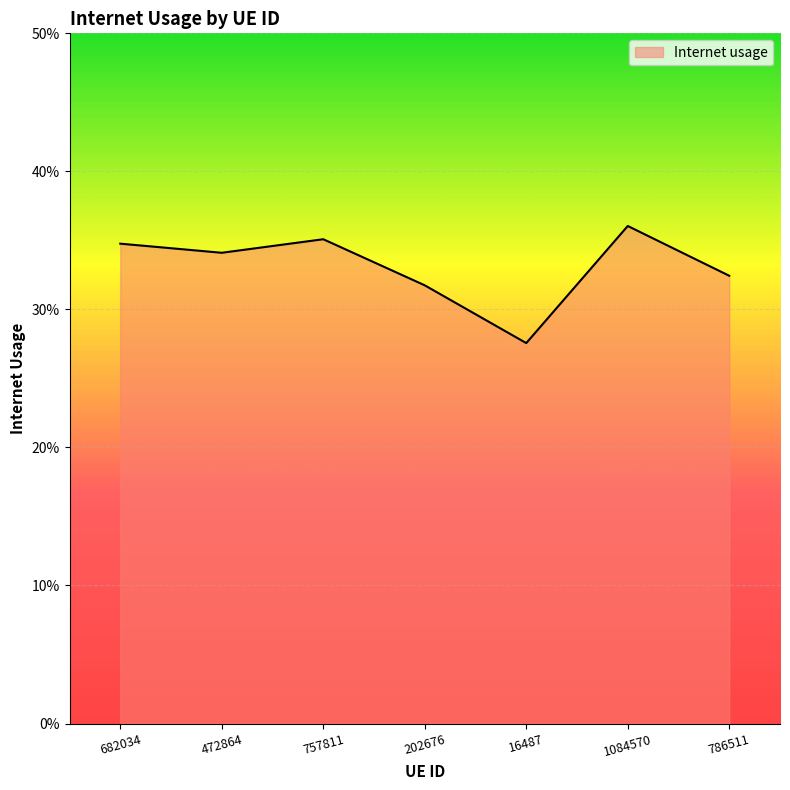

The value at 472864 is 0.6. True or false?

False